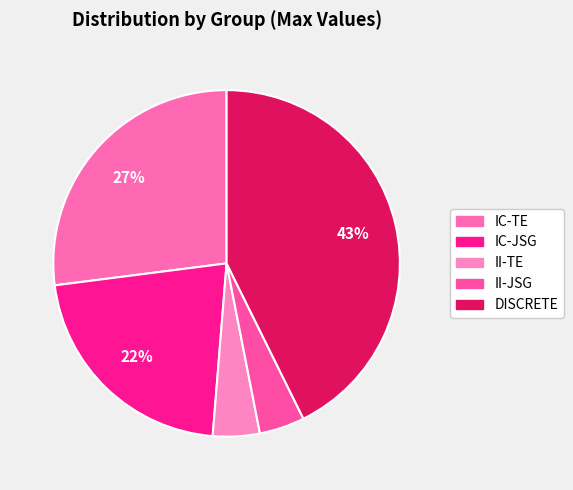

The II-JSG slice represents 4% of the pie. True or false?

True